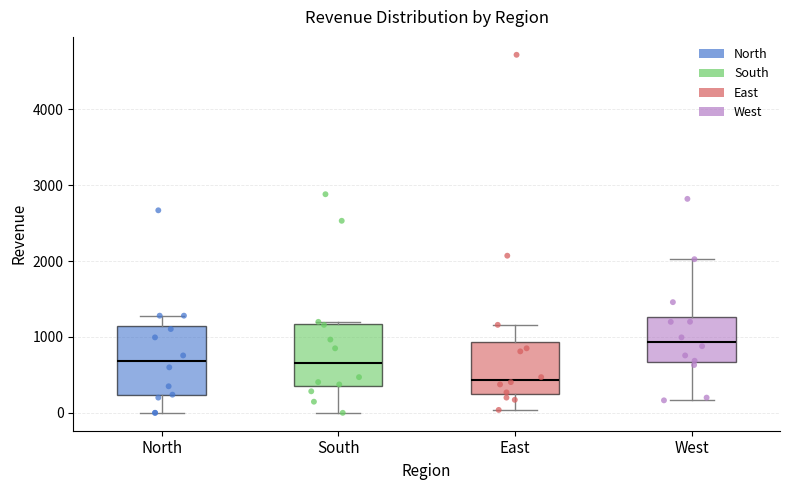

Which box has the highest median line?

West